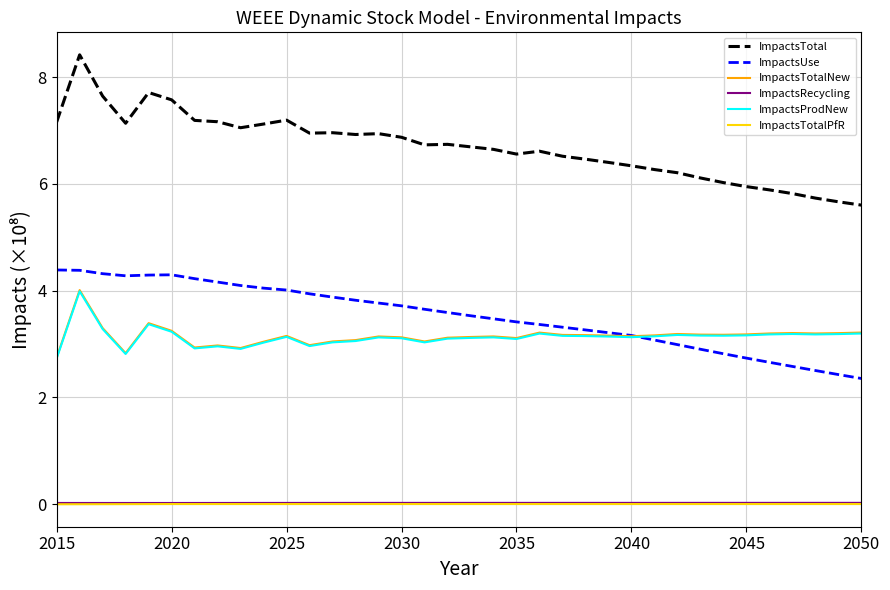

How many lines are shown in the chart?

6